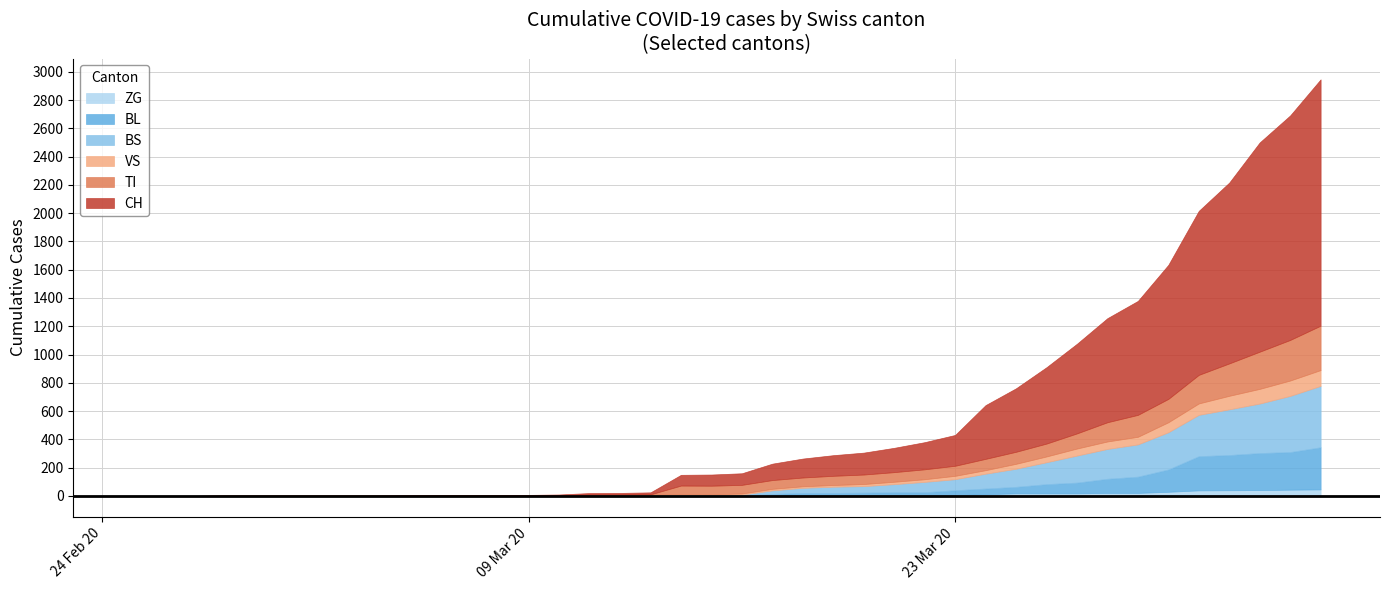

Which series has the largest range (max minus min)?

CH